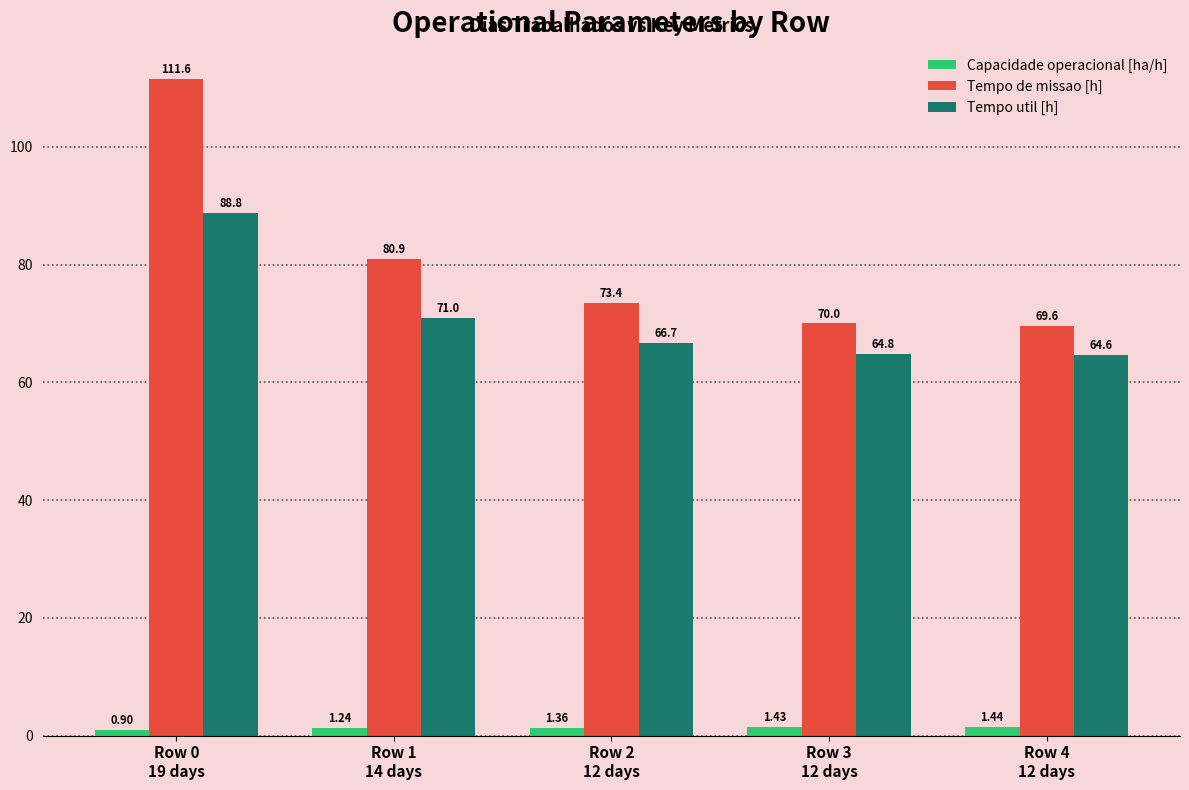

What is the minimum value shown in the chart?

0.9